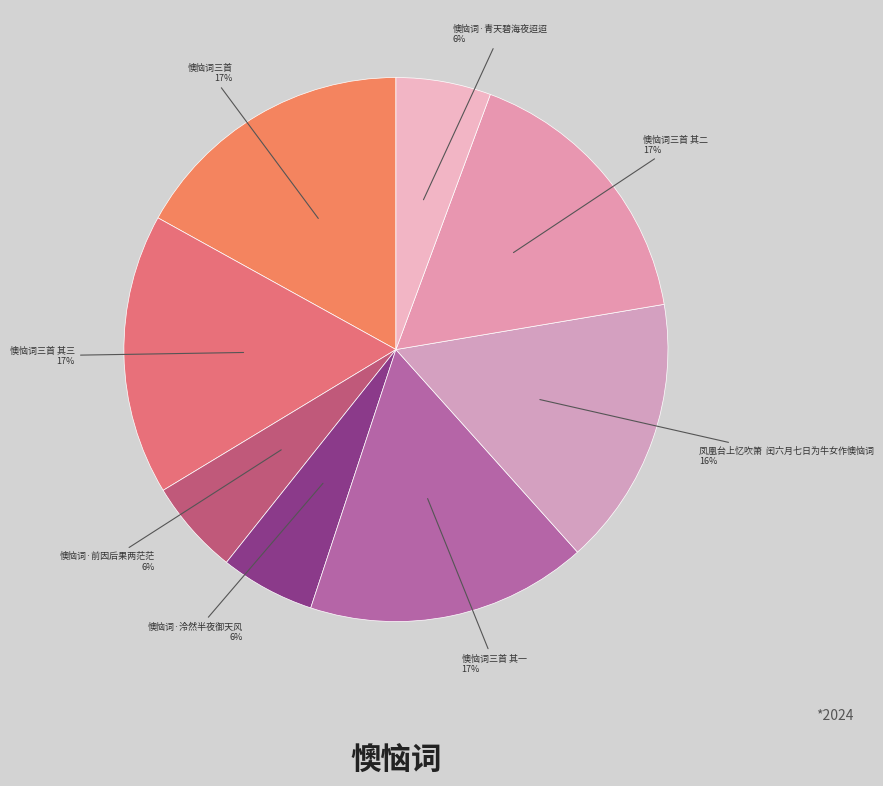

To the nearest percent, what is the difference between the 懊恼词三首 其三 and 懊恼词·青天碧海夜迢迢 slice percentages?

11%